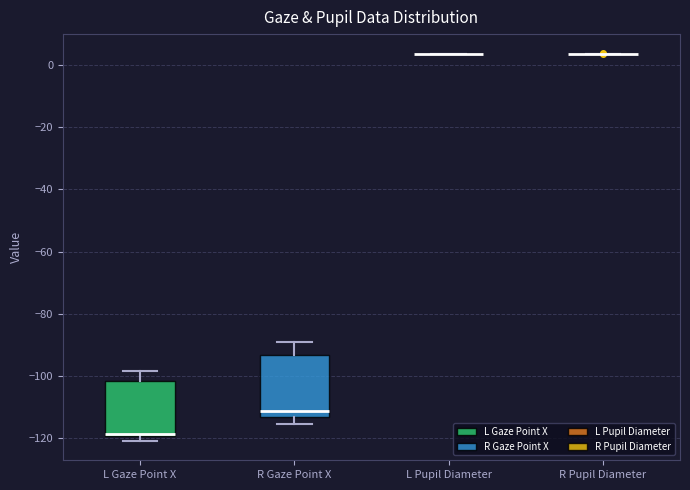

Where does the lower whisker of the box for R Gaze Point X end on the y-axis? The values are not printed on the chart, so give them approximately, as read against the axis.

-116